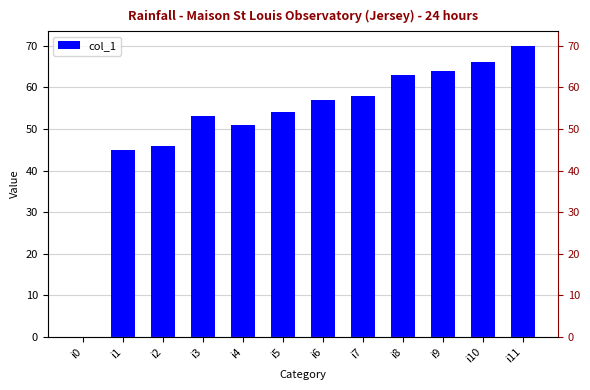

How many distinct data groups are displayed?

1